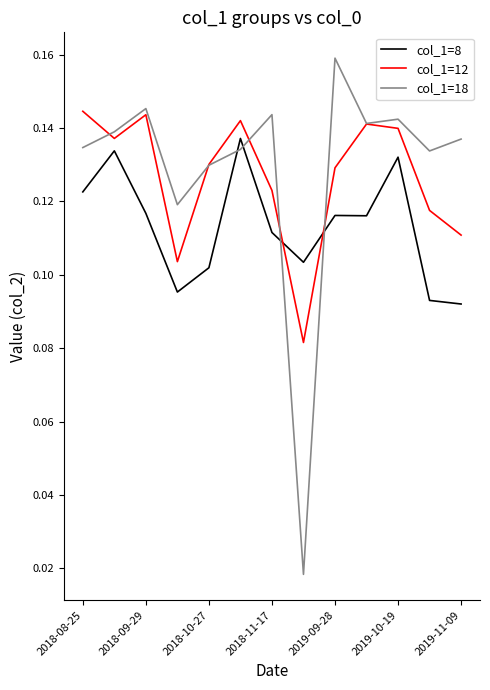

How many times do col_1=12 and col_1=8 cross each other?

2